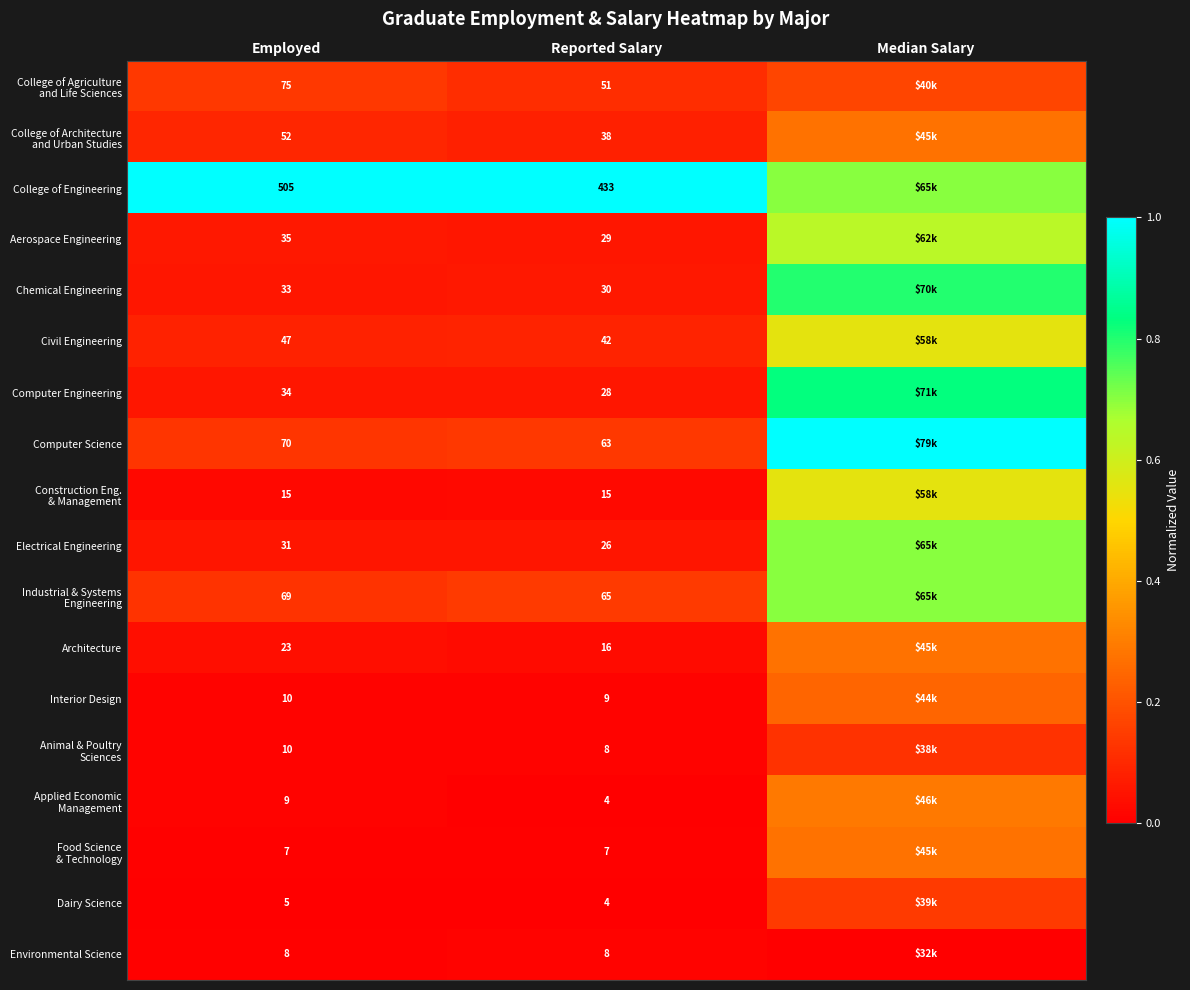

Which series changed the most between Employed and Reported Salary?

College of Engineering